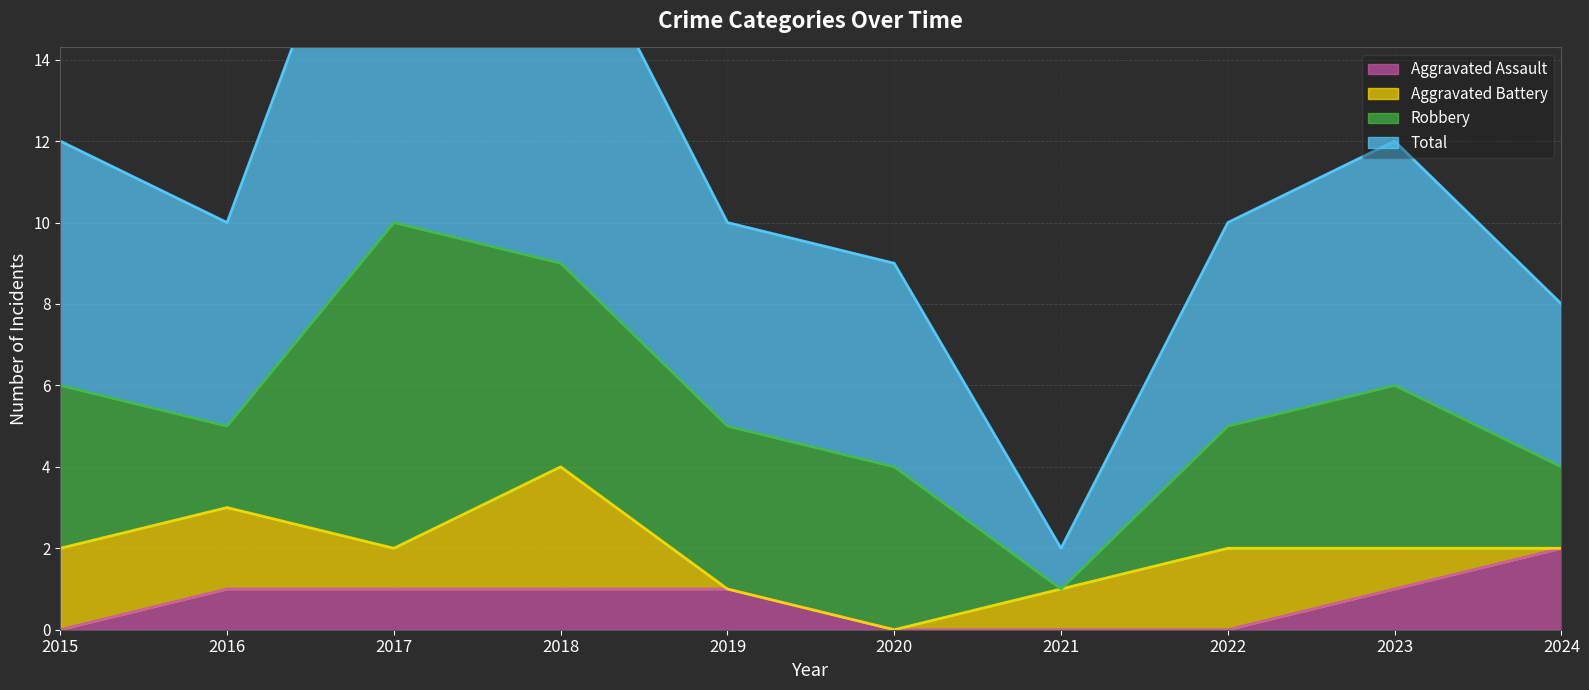

Which label corresponds to the smallest value in the chart?

2015